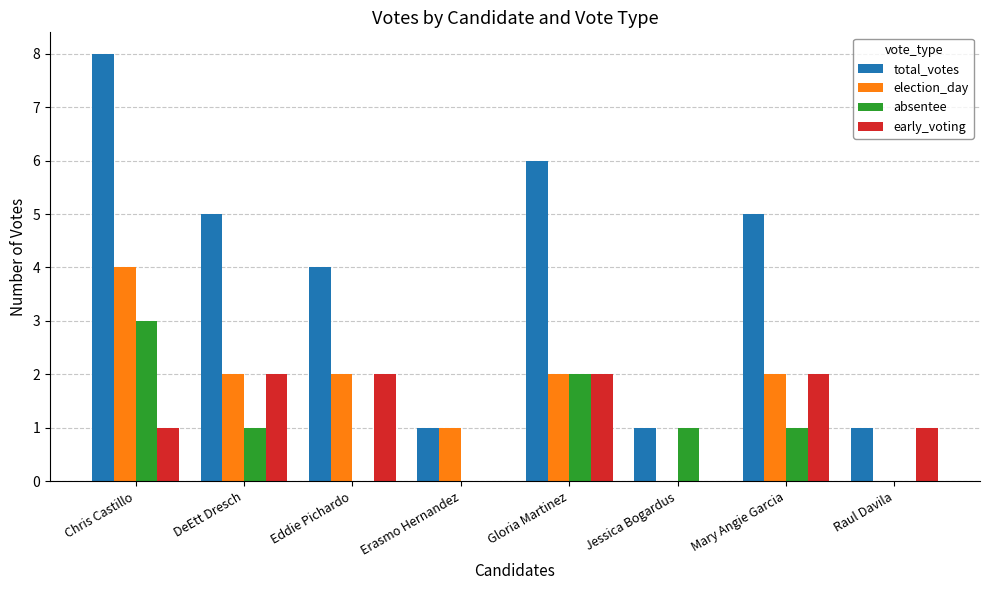

What is the sum of all absentee values?

8